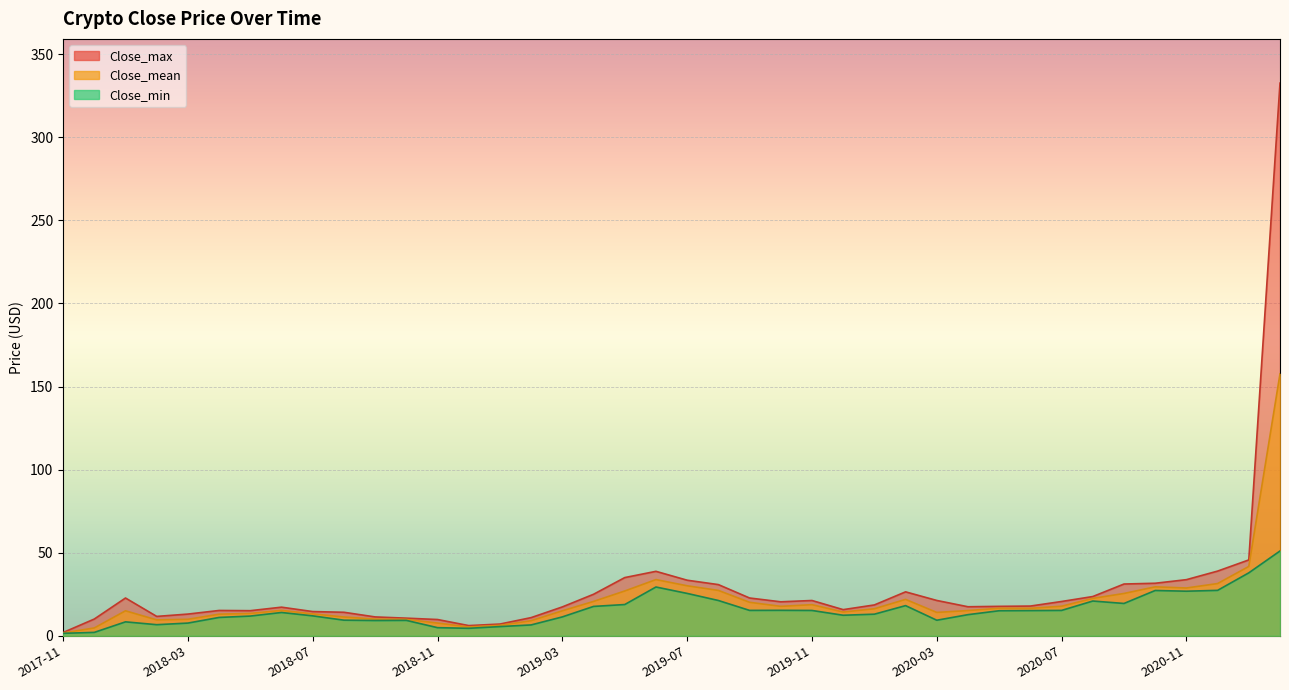

Reading left to right, list all the values displayed in this chart.

Close_max: 2017-11=2.0	2017-12=10.1	2018-01=22.8	2018-02=11.7	2018-03=13.1	2018-04=15.3	2018-05=15.1	2018-06=17.2	2018-07=14.6	2018-08=14.2	2018-09=11.4	2018-10=10.6	2018-11=9.8	2018-12=6.2	2019-01=7.1	2019-02=11.0	2019-03=17.4	2019-04=25.0	2019-05=35.1	2019-06=38.8	2019-07=33.5	2019-08=30.8	2019-09=22.8	2019-10=20.5	2019-11=21.3	2019-12=15.8	2020-01=18.6	2020-02=26.5	2020-03=21.3	2020-04=17.5	2020-05=17.7	2020-06=17.9	2020-07=20.7	2020-08=23.6	2020-09=31.2	2020-10=31.6	2020-11=33.8	2020-12=39.0	2021-01=45.7	2021-02=332.6
Close_mean: 2017-11=1.7	2017-12=4.7	2018-01=15.1	2018-02=9.6	2018-03=9.9	2018-04=13.0	2018-05=13.5	2018-06=15.3	2018-07=13.2	2018-08=11.3	2018-09=10.1	2018-10=9.9	2018-11=7.7	2018-12=5.3	2019-01=6.3	2019-02=9.1	2019-03=15.1	2019-04=20.7	2019-05=27.0	2019-06=33.8	2019-07=30.1	2019-08=27.3	2019-09=20.2	2019-10=17.7	2019-11=18.8	2019-12=14.3	2020-01=16.3	2020-02=21.9	2020-03=14.1	2020-04=15.2	2020-05=16.6	2020-06=16.6	2020-07=17.8	2020-08=22.5	2020-09=25.5	2020-10=29.5	2020-11=28.8	2020-12=31.5	2021-01=41.7	2021-02=157.7
Close_min: 2017-11=1.5	2017-12=2.1	2018-01=8.4	2018-02=6.7	2018-03=7.7	2018-04=11.1	2018-05=11.9	2018-06=14.1	2018-07=12.0	2018-08=9.4	2018-09=9.2	2018-10=9.3	2018-11=4.9	2018-12=4.5	2019-01=5.6	2019-02=6.6	2019-03=11.4	2019-04=17.7	2019-05=18.8	2019-06=29.4	2019-07=25.5	2019-08=21.3	2019-09=15.3	2019-10=15.3	2019-11=15.3	2019-12=12.4	2020-01=13.0	2020-02=18.2	2020-03=9.4	2020-04=12.7	2020-05=15.1	2020-06=15.2	2020-07=15.3	2020-08=20.9	2020-09=19.5	2020-10=27.3	2020-11=26.9	2020-12=27.4	2021-01=37.9	2021-02=51.1